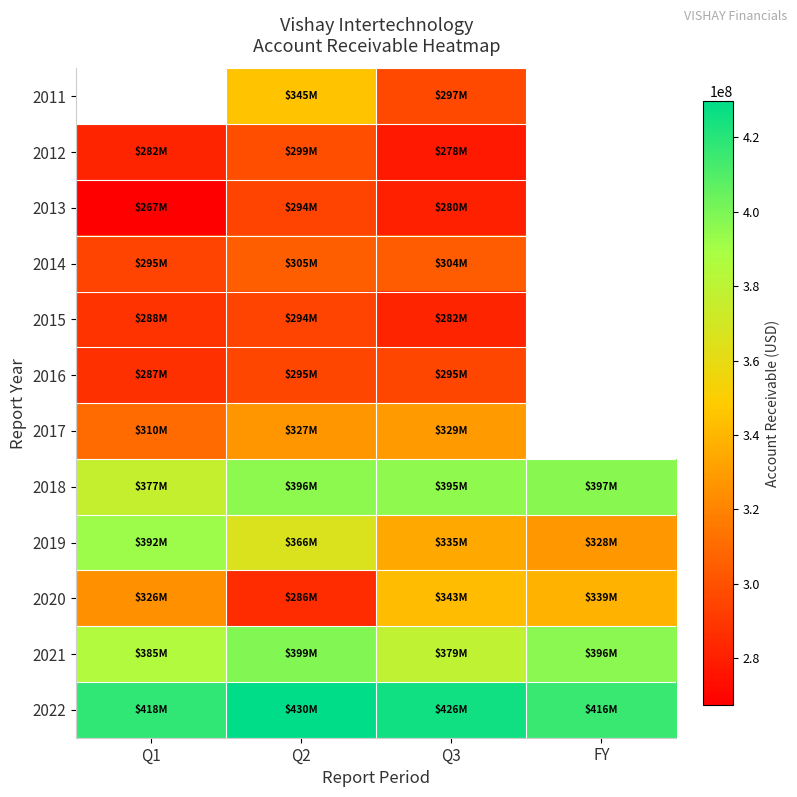

Rank the series at FY from lowest to highest value.

2011, 2012, 2013, 2014, 2015, 2016, 2017, 2019, 2020, 2021, 2018, 2022